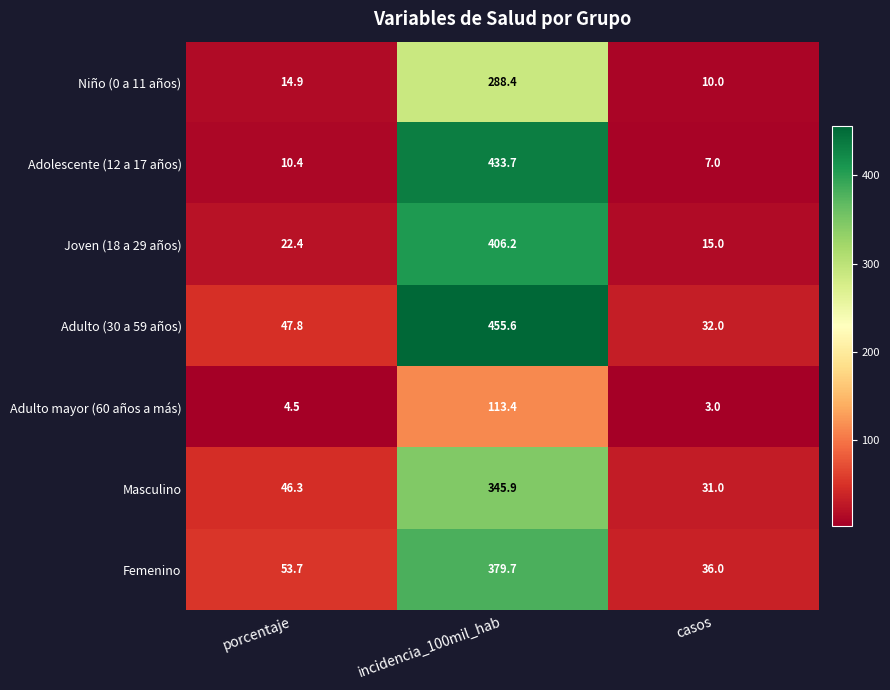

The value of Masculino at porcentaje is 69.4. True or false?

False